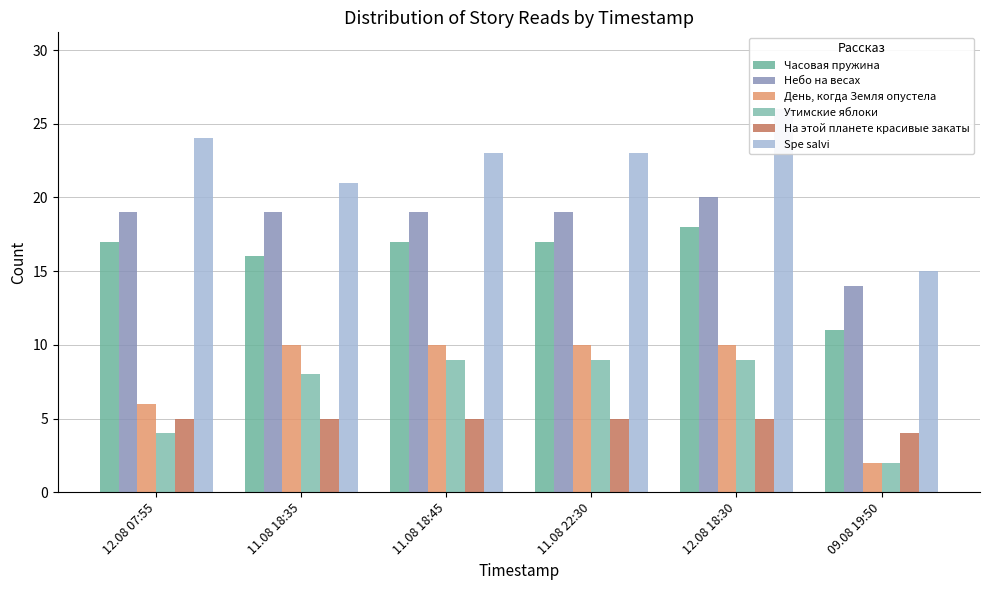

What are all the series names shown in the legend?

Часовая пружина, Небо на весах, День, когда Земля опустела, Утимские яблоки, На этой планете красивые закаты, Spe salvi